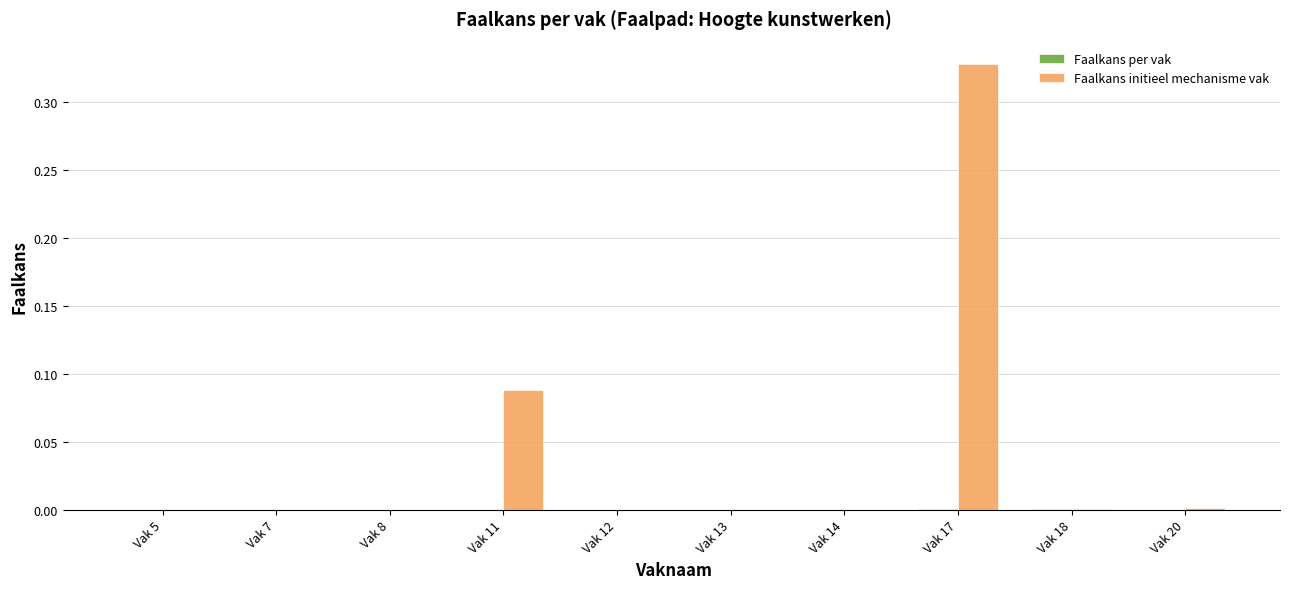

Is it true that Faalkans initieel mechanisme vak equals 0.0 at Vak 13?

True